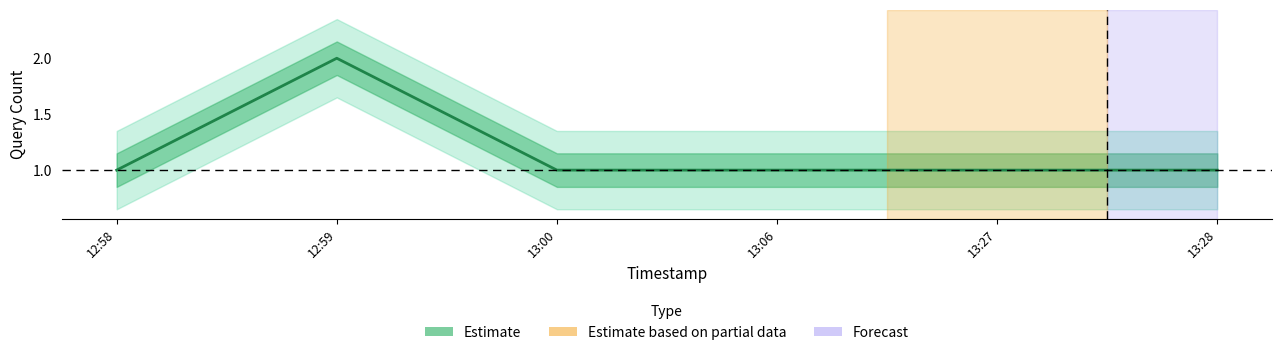

How many points are higher than both their immediate neighbors (excluding endpoints)?

1